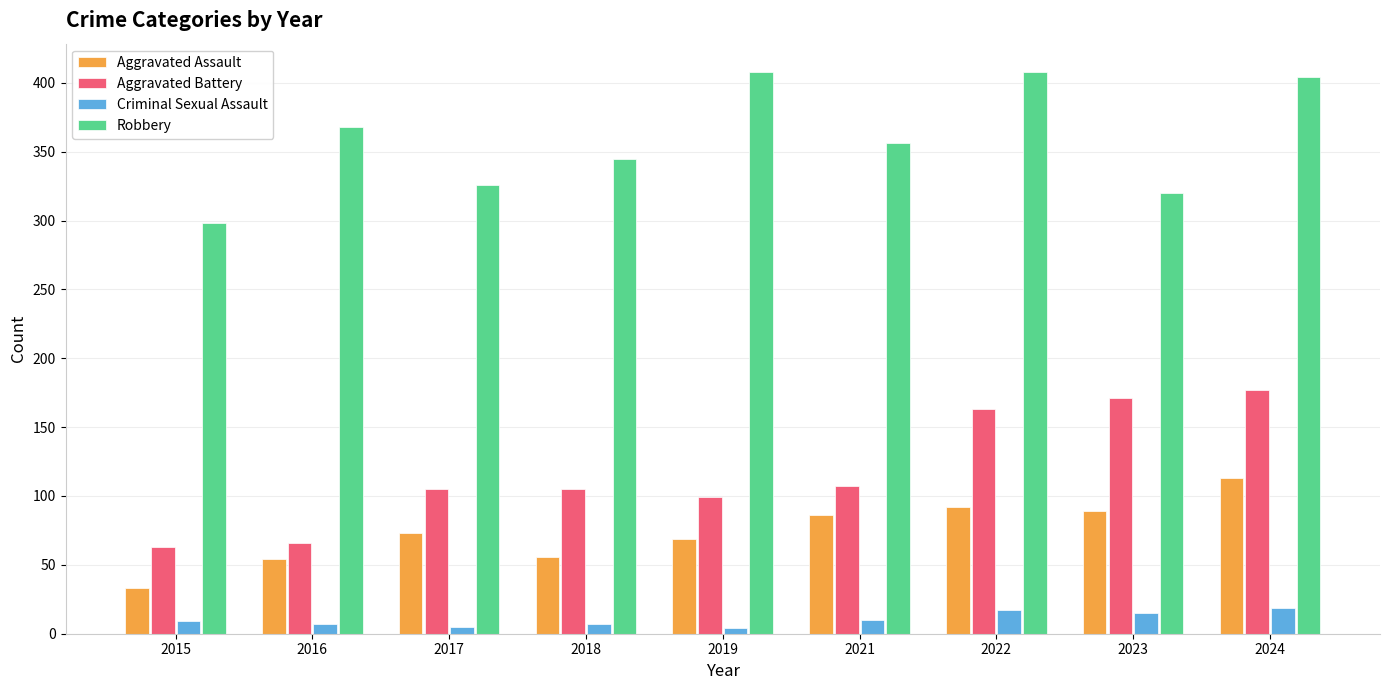

Which category has the lowest value in the Aggravated Assault series?

2015